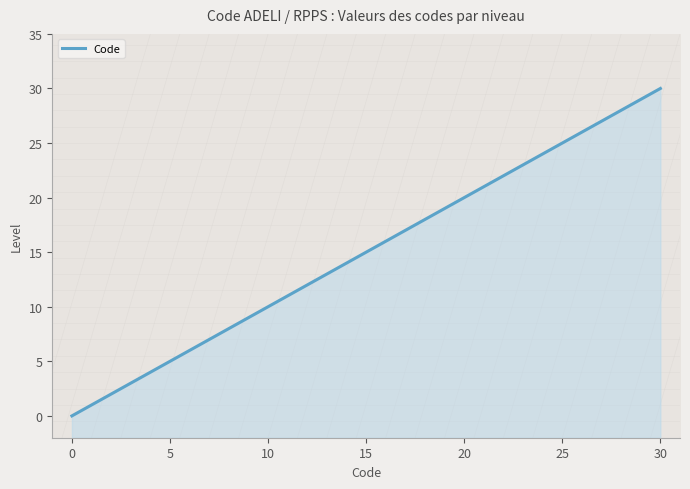

What is the approximate value at 6?

6